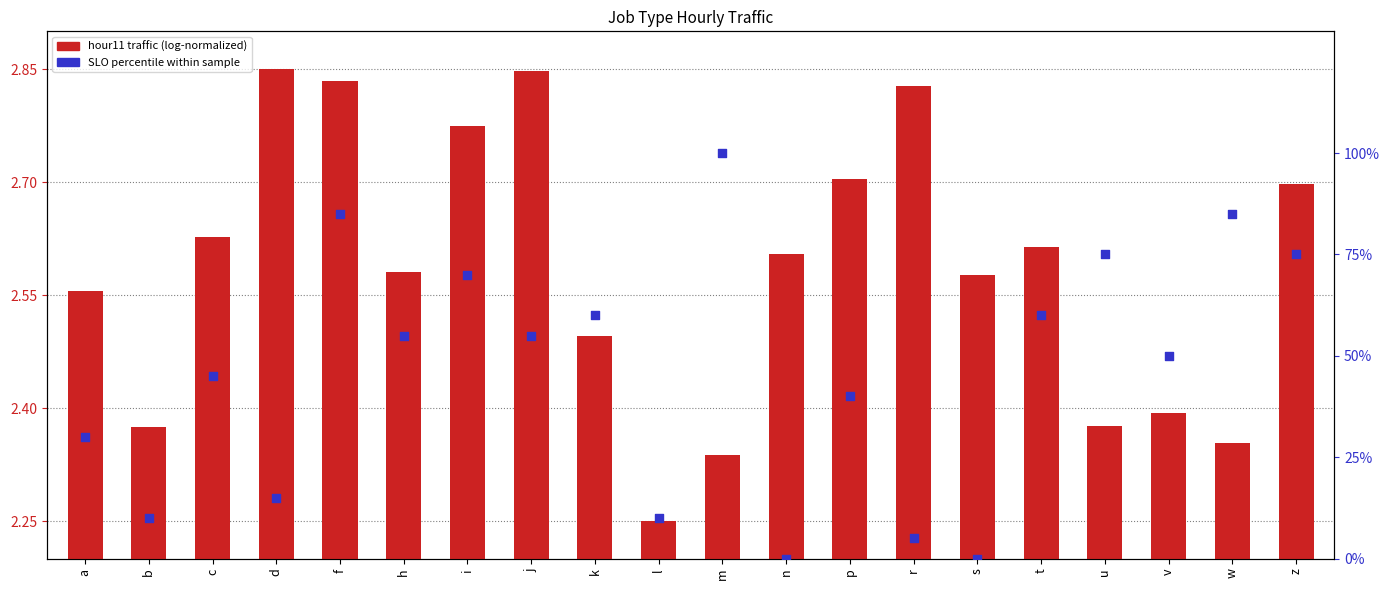

Which series reaches the minimum Y coordinate?

SLO (percentile)